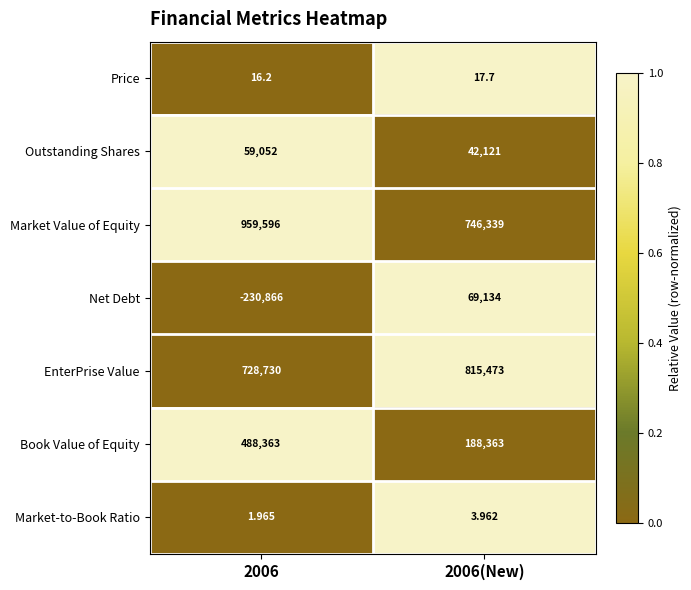

At 2006(New), list the series in order from smallest to largest.

Market-to-Book Ratio, Price, Outstanding Shares, Net Debt, Book Value of Equity, Market Value of Equity, EnterPrise Value